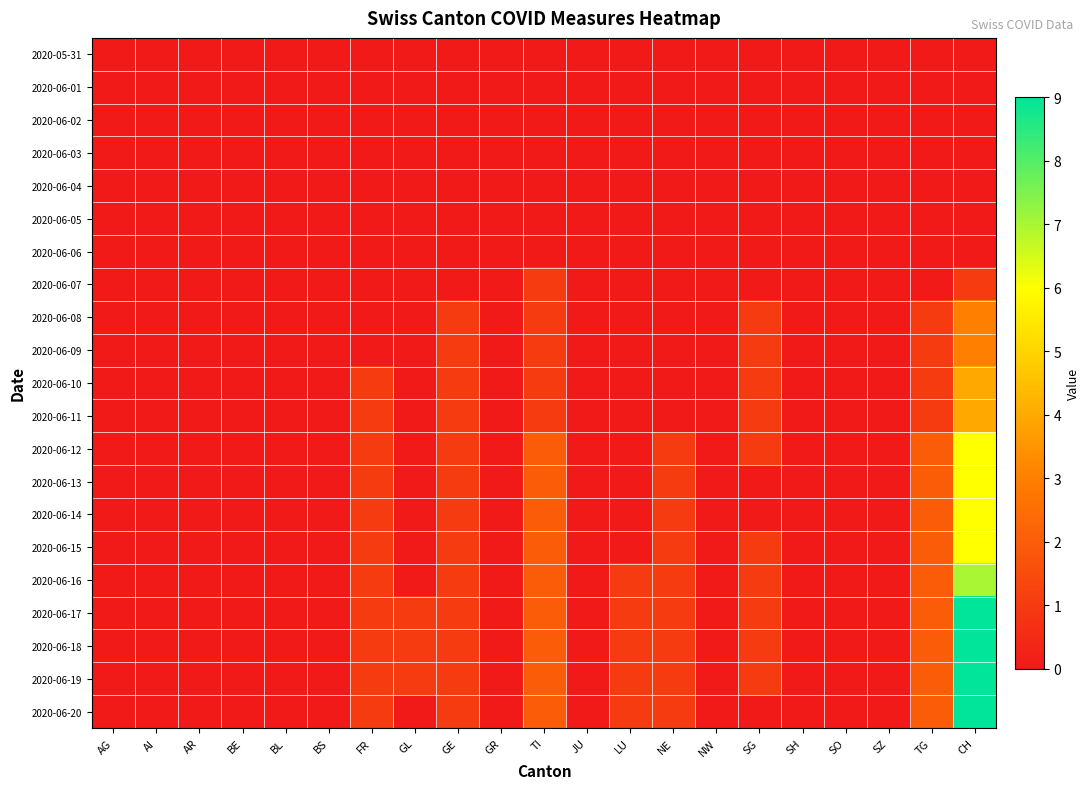

Which category has the highest value across all series?

CH